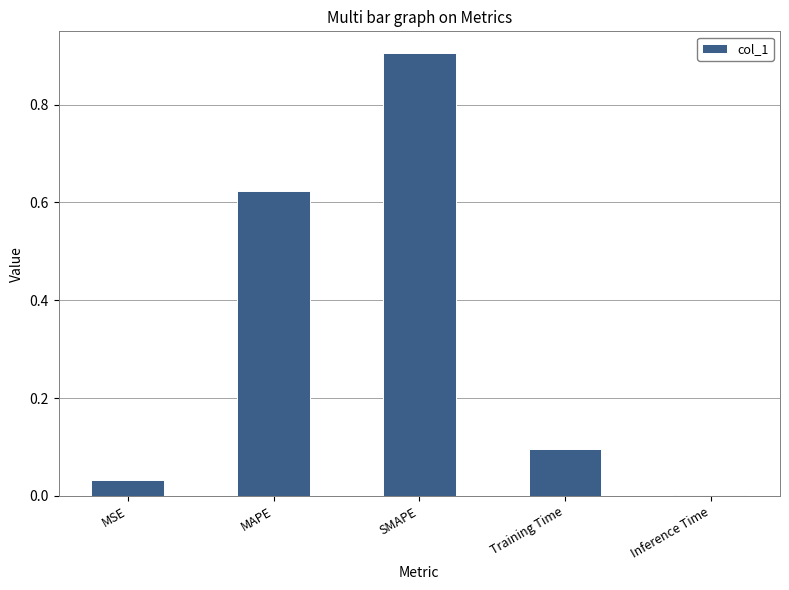

Between MSE and Training Time, which is larger?

Training Time